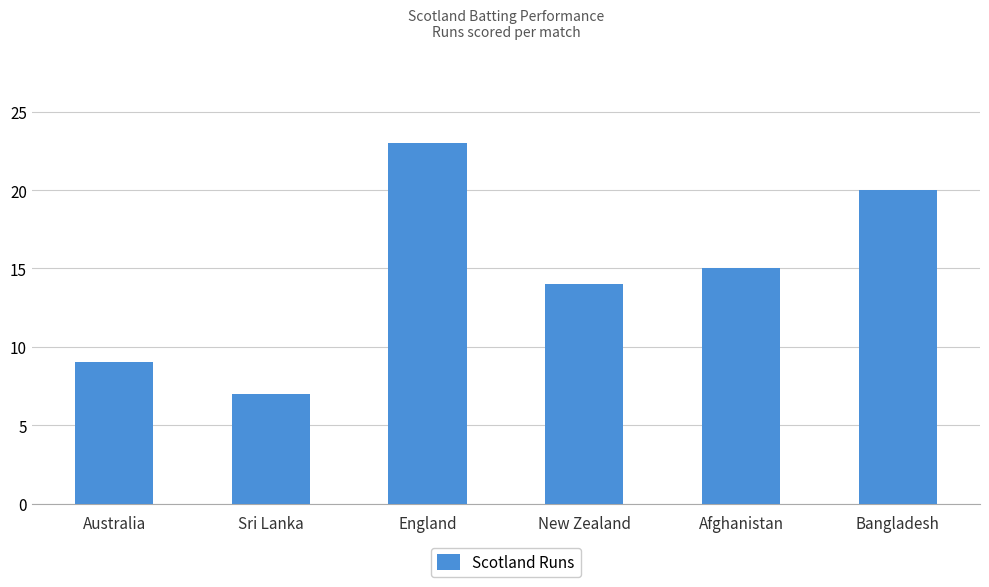

What is the average value?

15